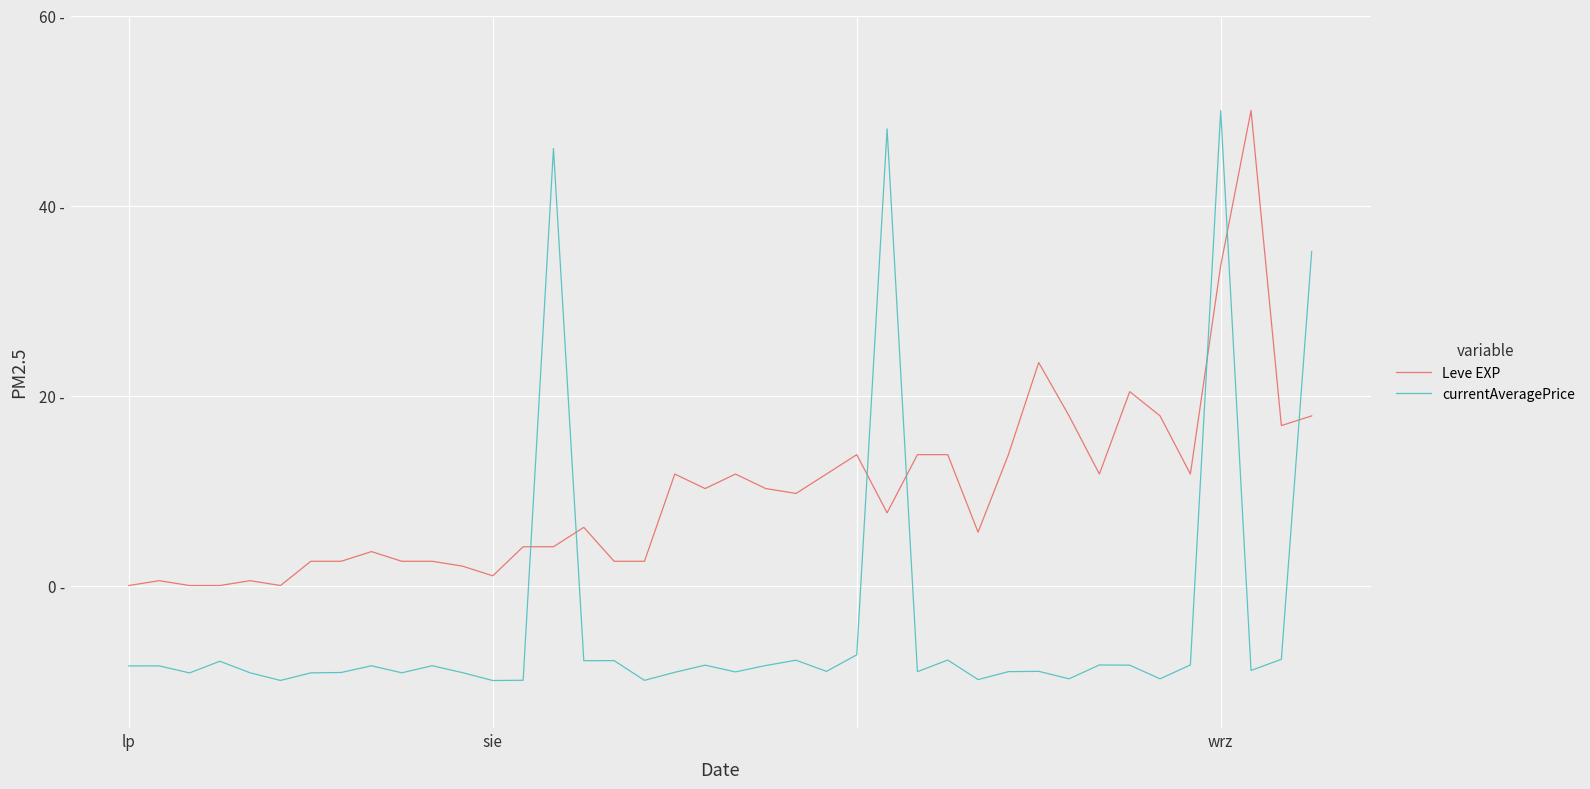

Is this an area chart (filled region under the line)?

No